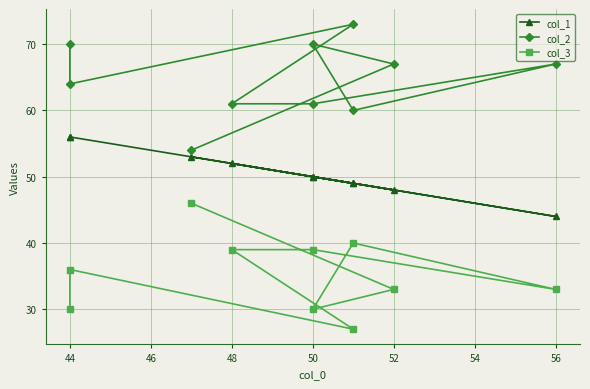

How many series are shown in this chart?

3